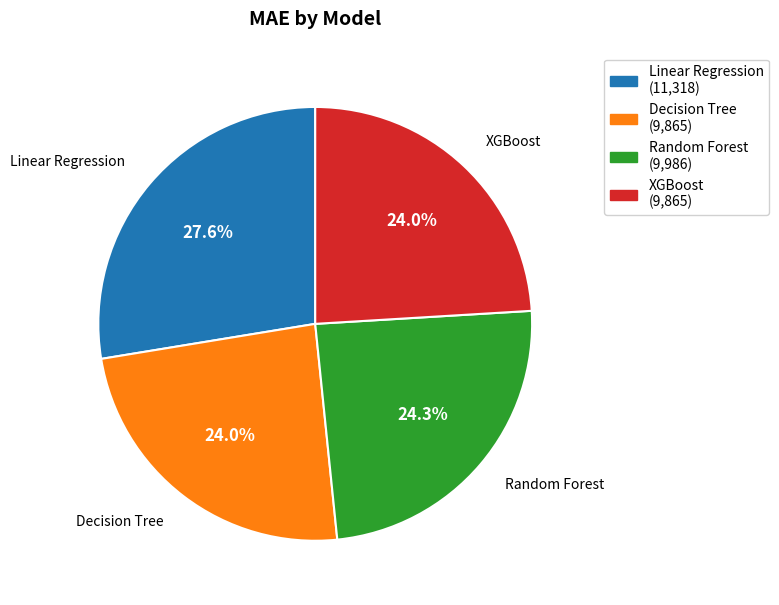

Do Decision Tree and Random Forest together represent more than half of the pie?

No